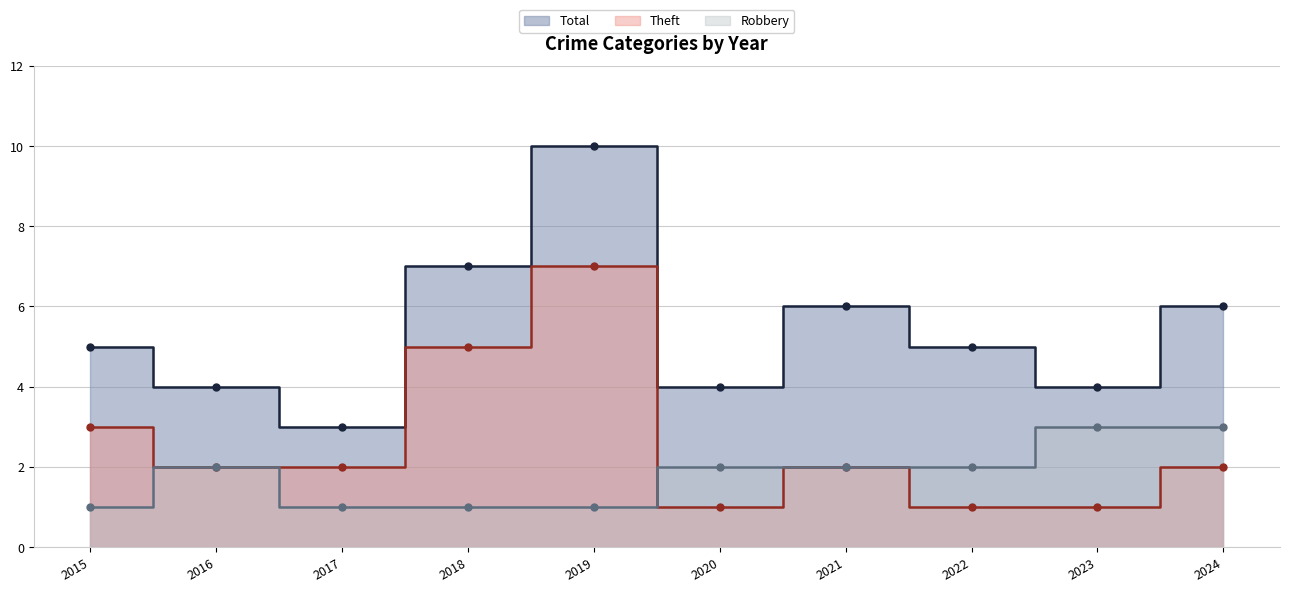

Which series has the largest total across all categories?

Total